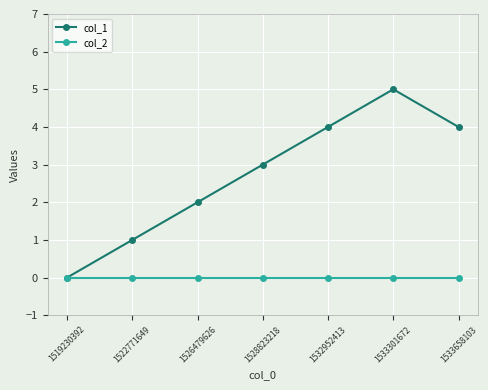

What is the value of the col_1 point at the 2nd from the left?

1